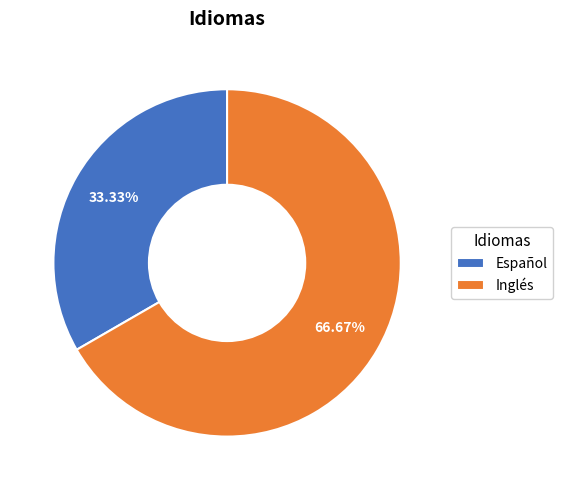

The Español slice represents 33% of the pie. True or false?

True